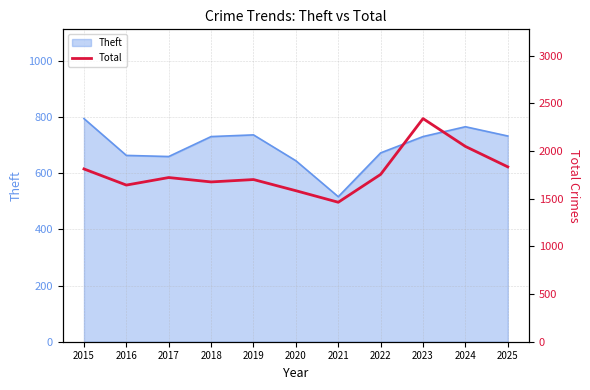

What is the average value?

1779